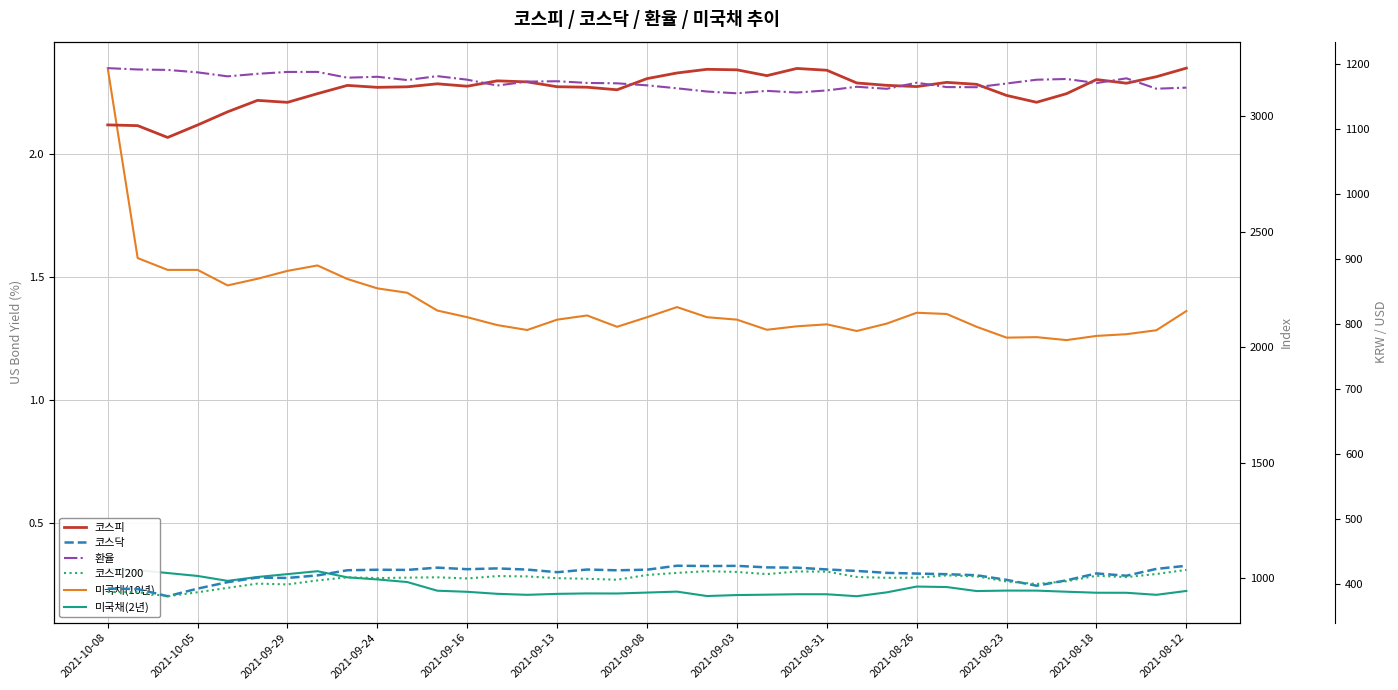

True or false: 미국채(10년) and 코스피 intersect in this chart.

False